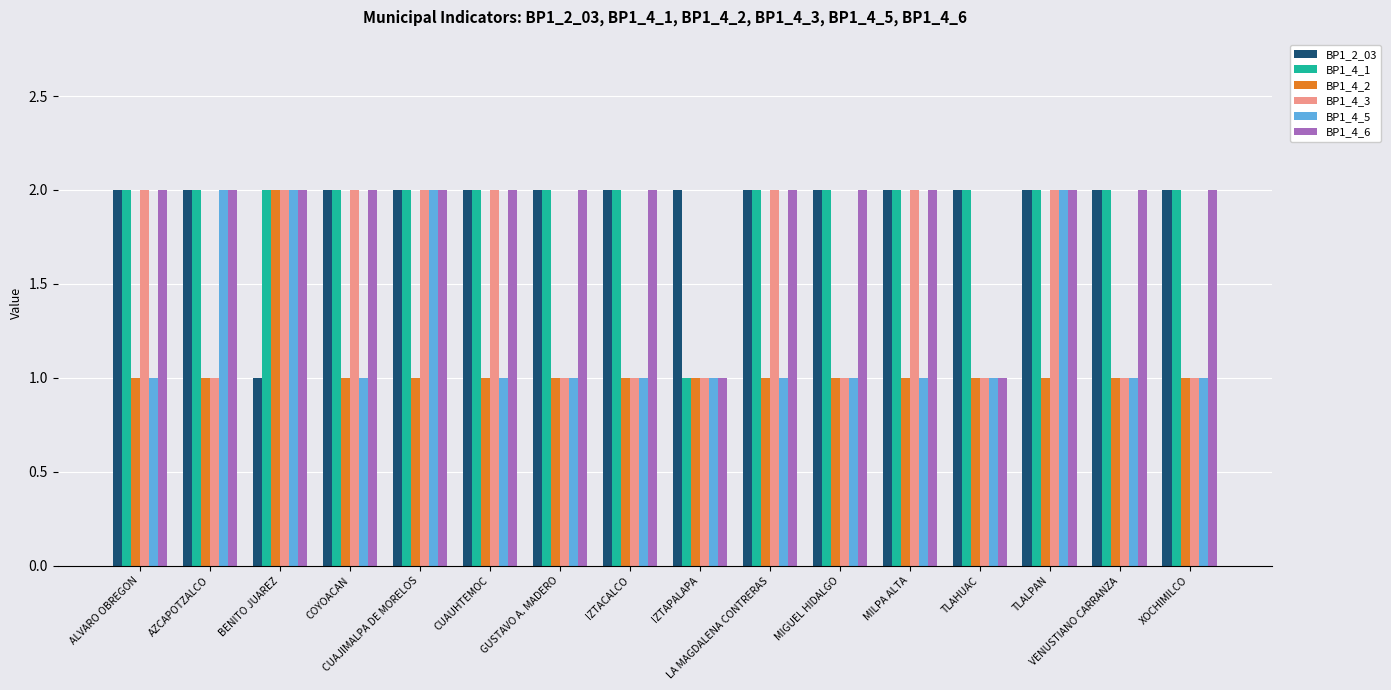

What are all the series names shown in the legend?

BP1_2_03, BP1_4_1, BP1_4_2, BP1_4_3, BP1_4_5, BP1_4_6